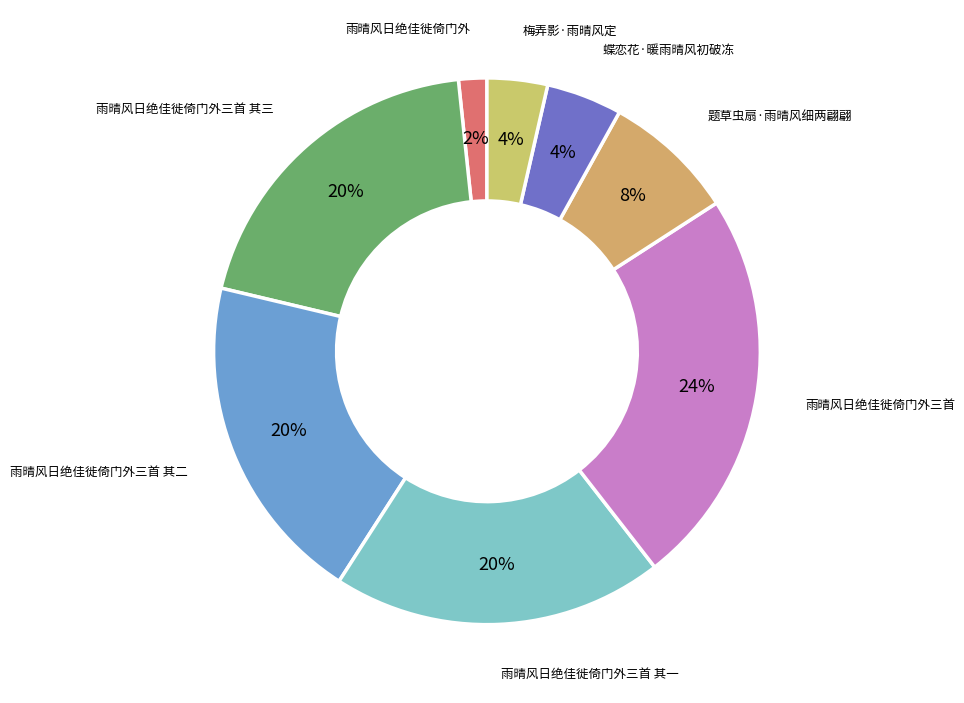

Between 蝶恋花·暖雨晴风初破冻 and 雨晴风日绝佳徙倚门外三首, which is larger?

雨晴风日绝佳徙倚门外三首